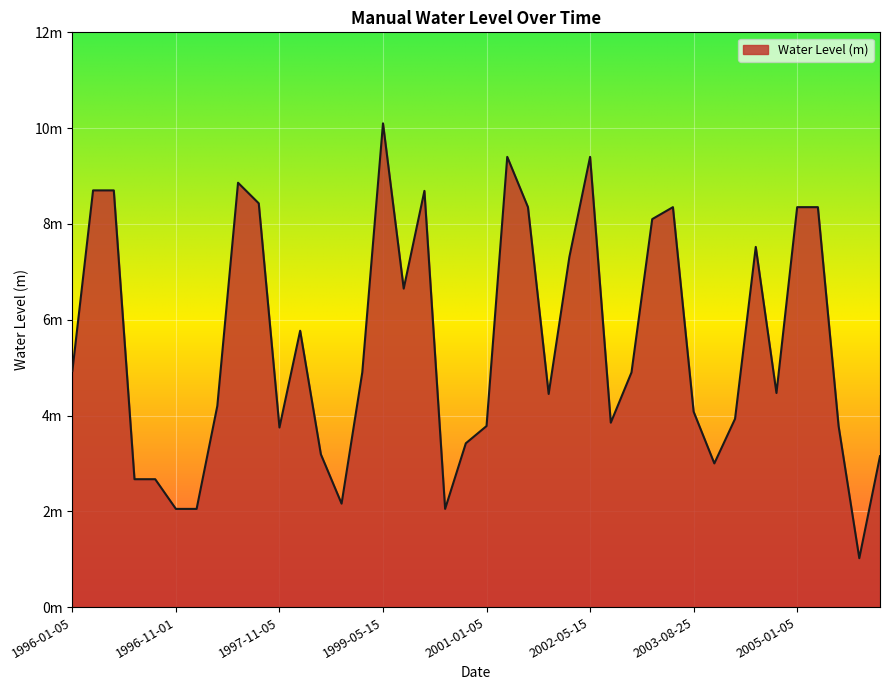

Is this an area chart (filled region under the line)?

Yes